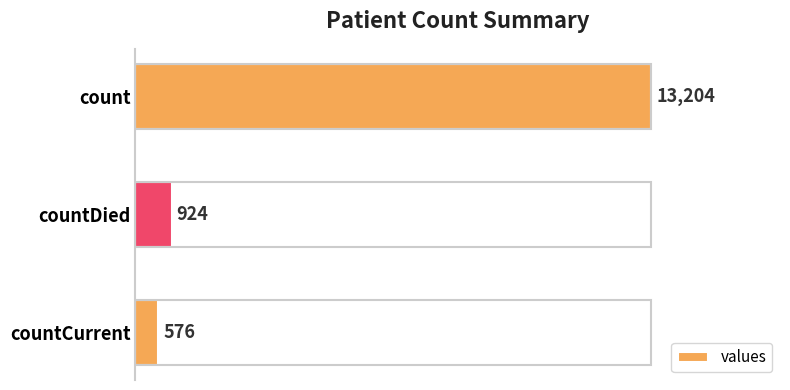

Reading top to bottom, what are all the values shown in this chart?

13204	924	576